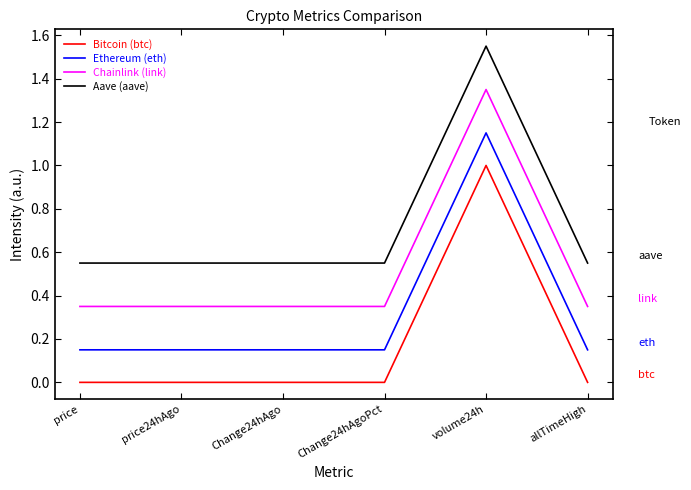

Is the value of Ethereum (eth) at Change24hAgoPct greater than the value of Chainlink (link) at price24hAgo?

No